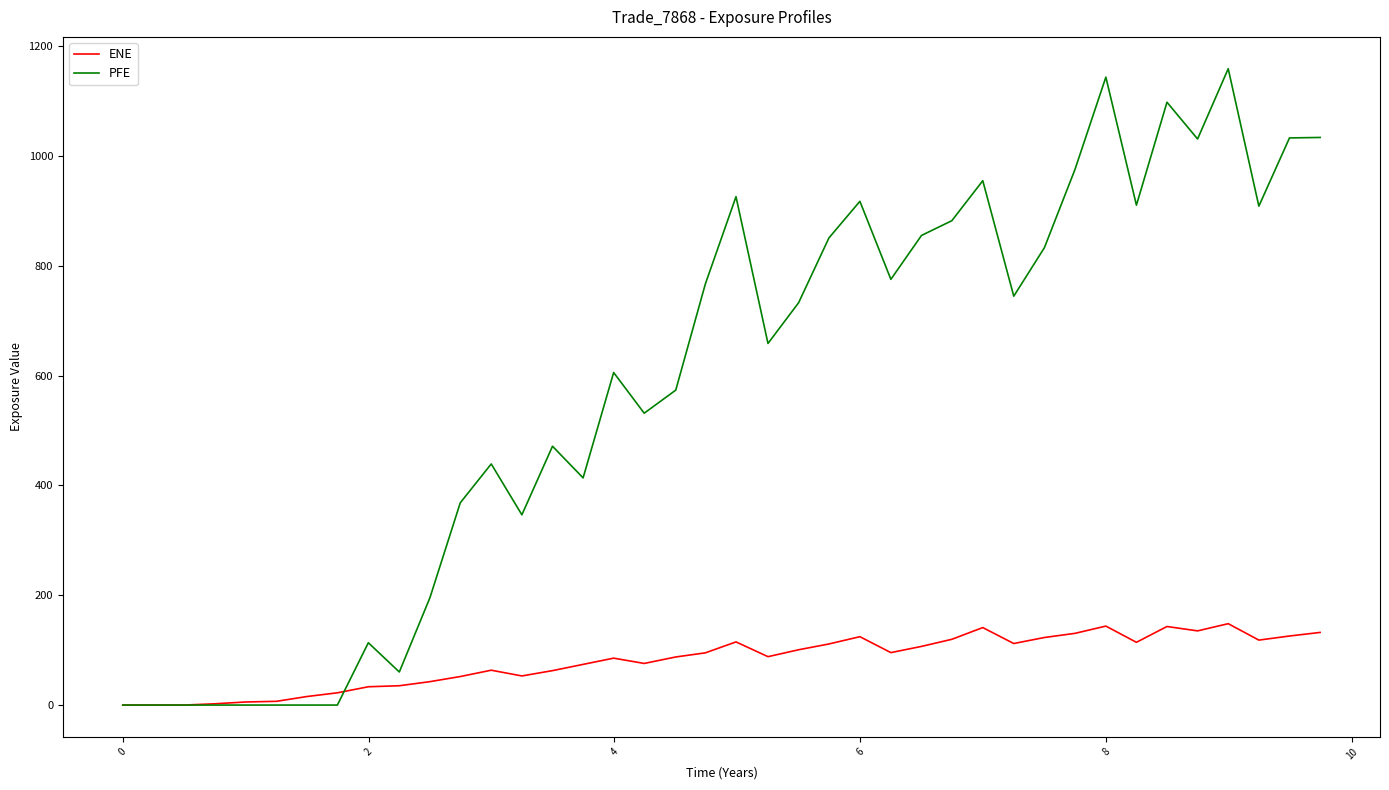

What is the highest value of the PFE series?

1158.7